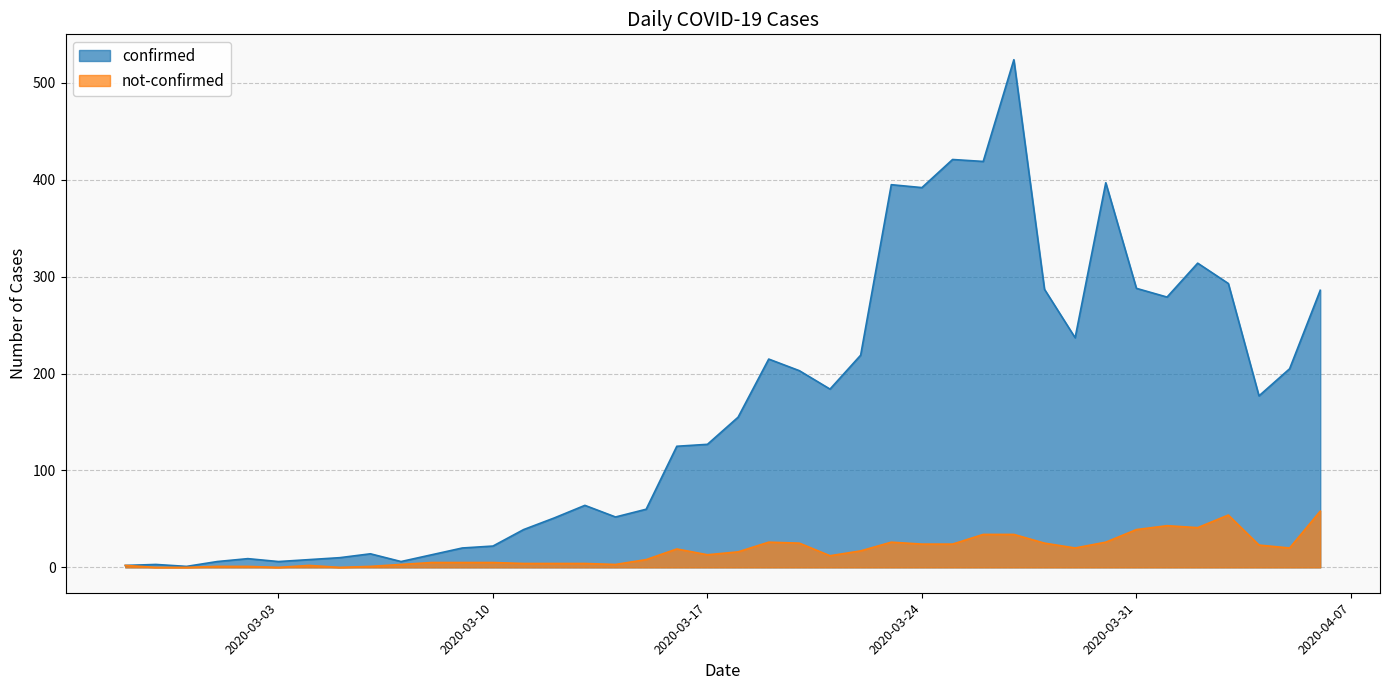

How many values in not-confirmed are above zero?

36